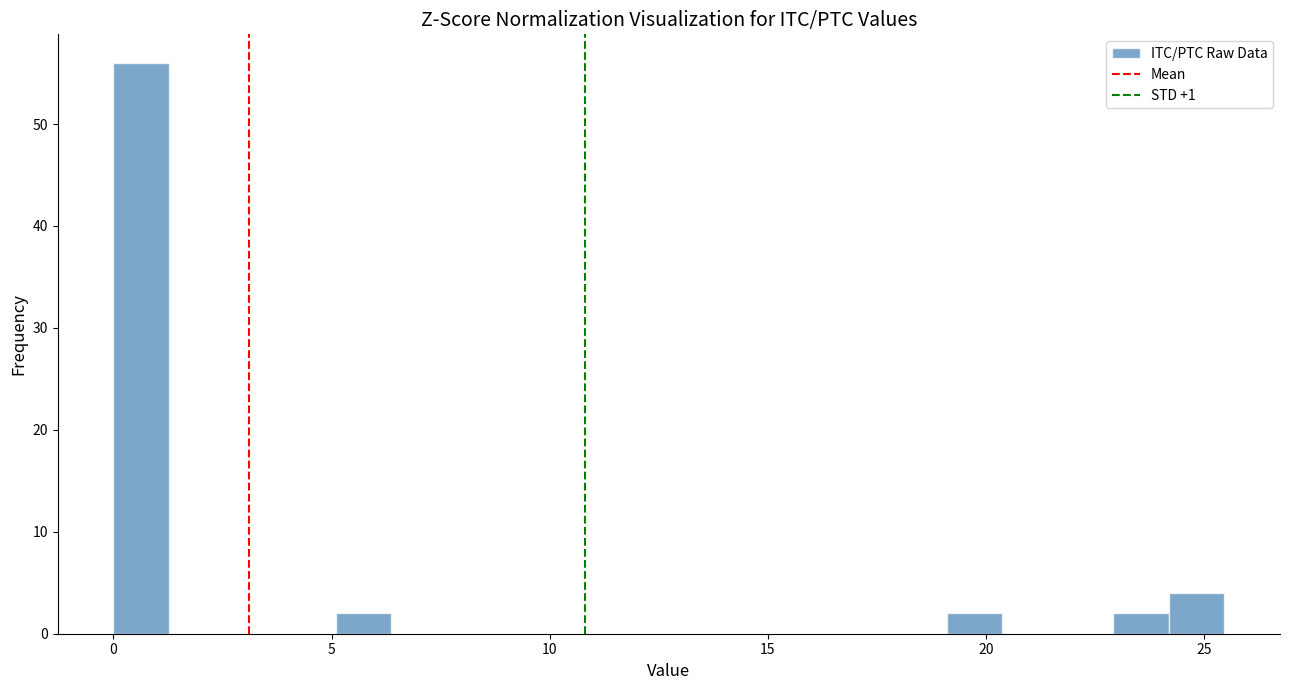

Around what value on the x-axis is the tallest bar? Give the approximate position of its centre, as read against the axis.

0.5